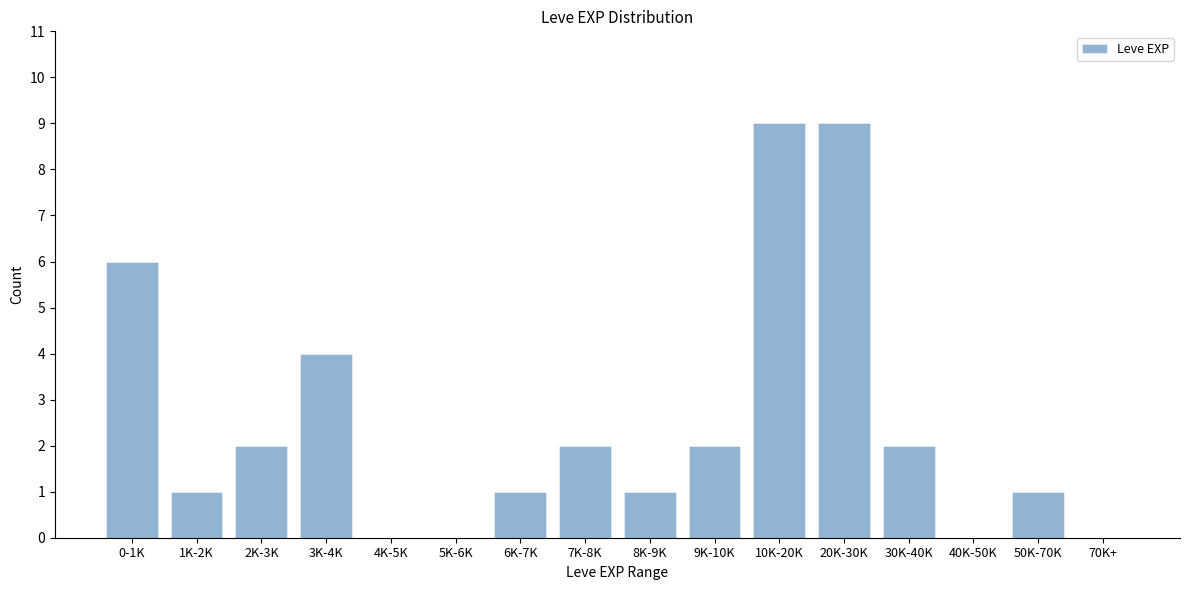

Reading right to left, transcribe all the data shown in this chart.

70K+=0	50K-70K=1	40K-50K=0	30K-40K=2	20K-30K=9	10K-20K=9	9K-10K=2	8K-9K=1	7K-8K=2	6K-7K=1	5K-6K=0	4K-5K=0	3K-4K=4	2K-3K=2	1K-2K=1	0-1K=6